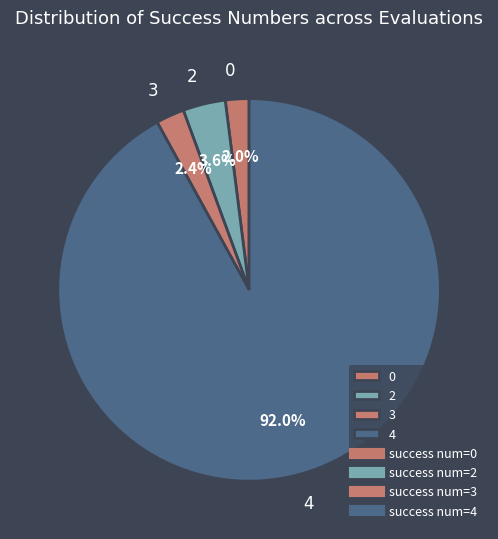

What is the total percentage of 0 and 4?

94.0%